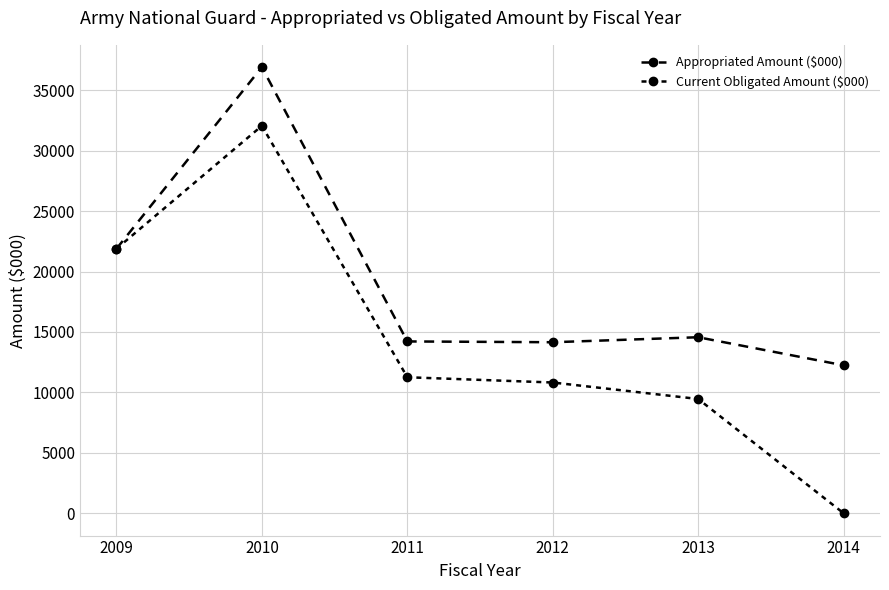

Reading left to right, list all the values displayed in this chart.

Appropriated Amount ($000): 21880	36905	14215	14149	14562	12240
Current Obligated Amount ($000): 21880	32053	11252	10818	9454	0